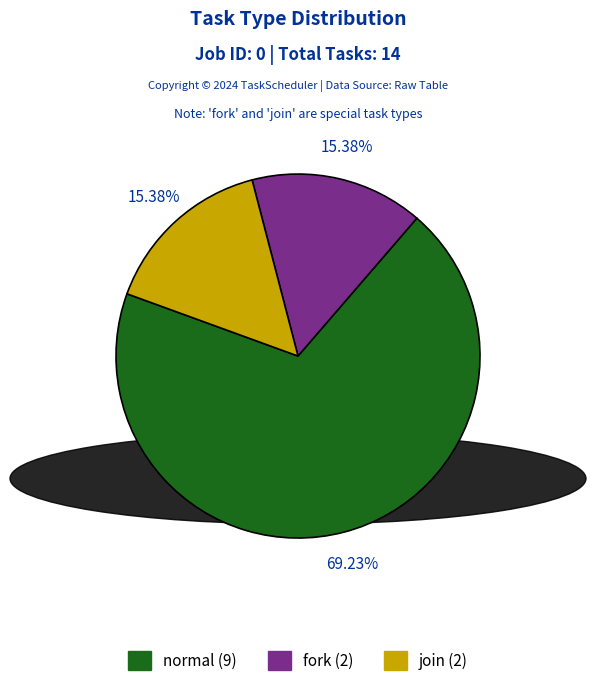

Approximately how many times larger is the value at join compared to fork?

1.0